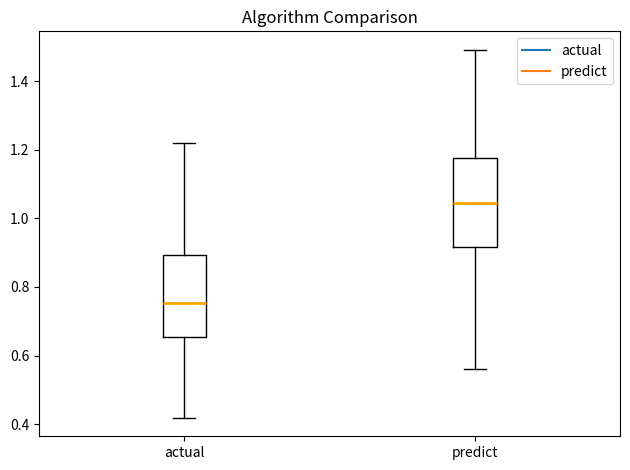

Reading left to right, transcribe this box plot: for each box, give where its median line is, the range the box spans, and where its two whiskers end, as read against the y-axis. The values are not printed on the chart, so give them approximately, as read against the axis.

actual: median 0.76, box 0.66 to 0.90, whiskers 0.42 to 1.22
predict: median 1.04, box 0.92 to 1.18, whiskers 0.56 to 1.50